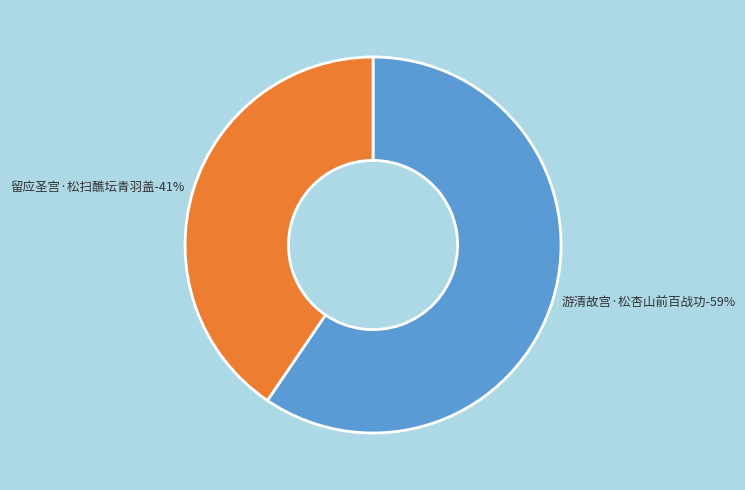

To the nearest percent, what is the combined percentage of 游清故宫·松杏山前百战功 and 留应圣宫·松扫醮坛青羽盖?

100%